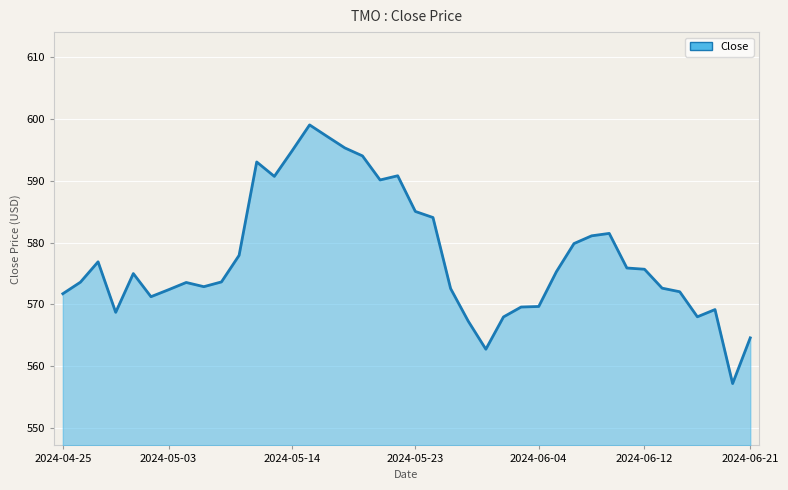

What is the smallest value displayed?

557.2